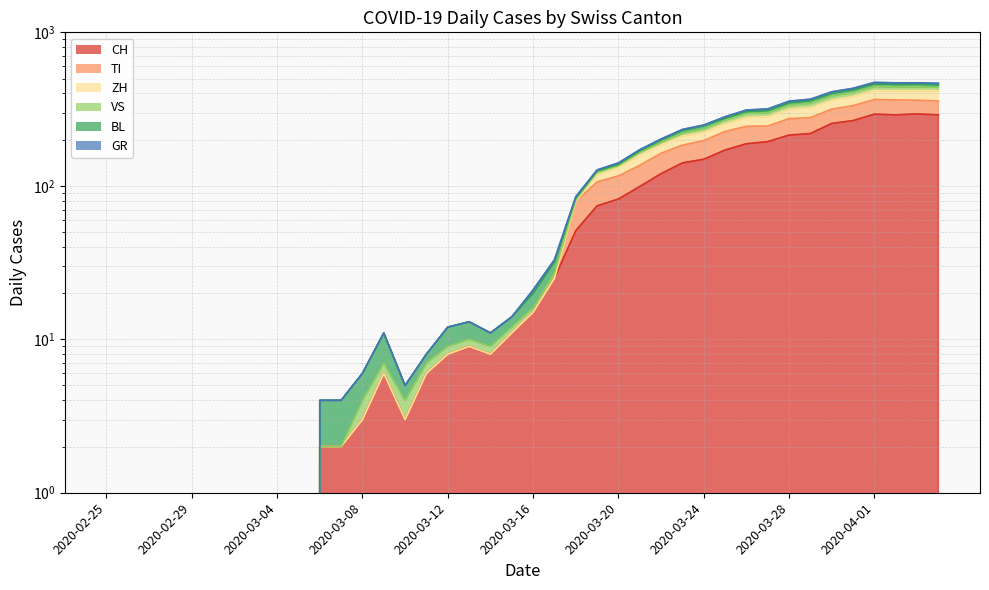

True or false: GR and CH cross at least once.

False